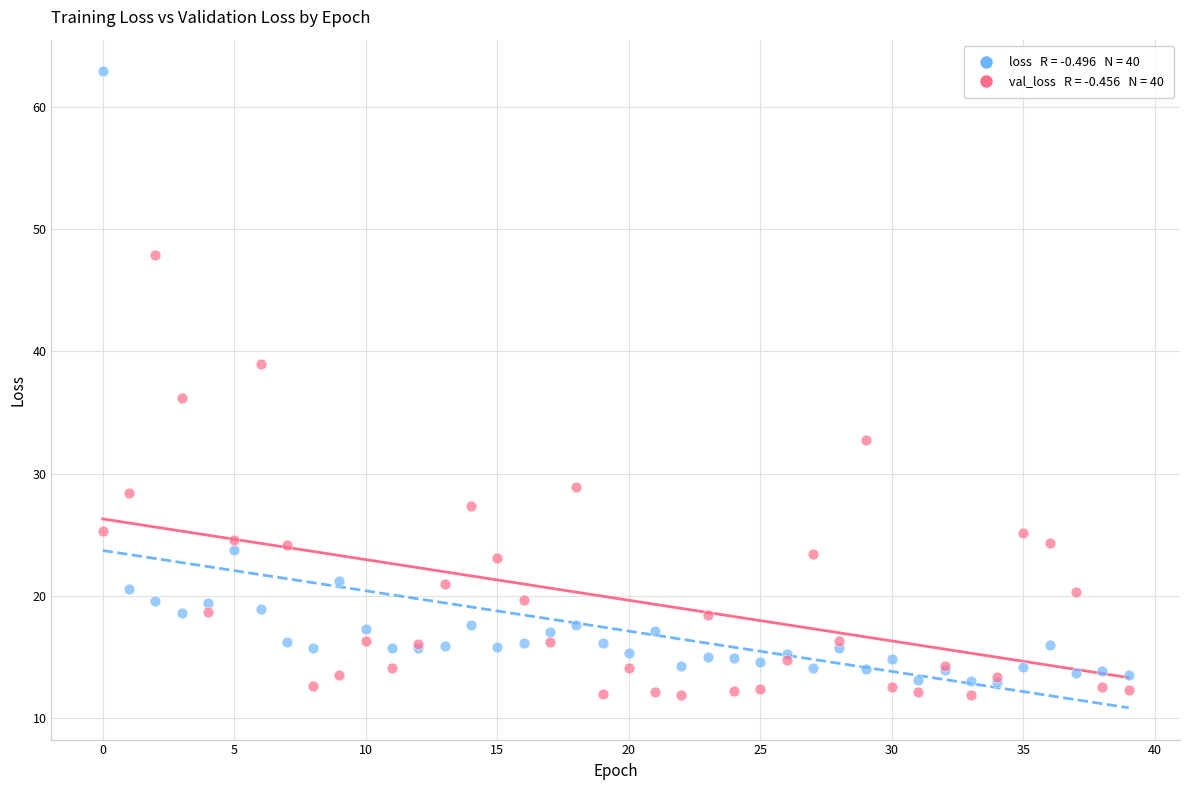

Across all series, what Y value is closest to 37?

36.2